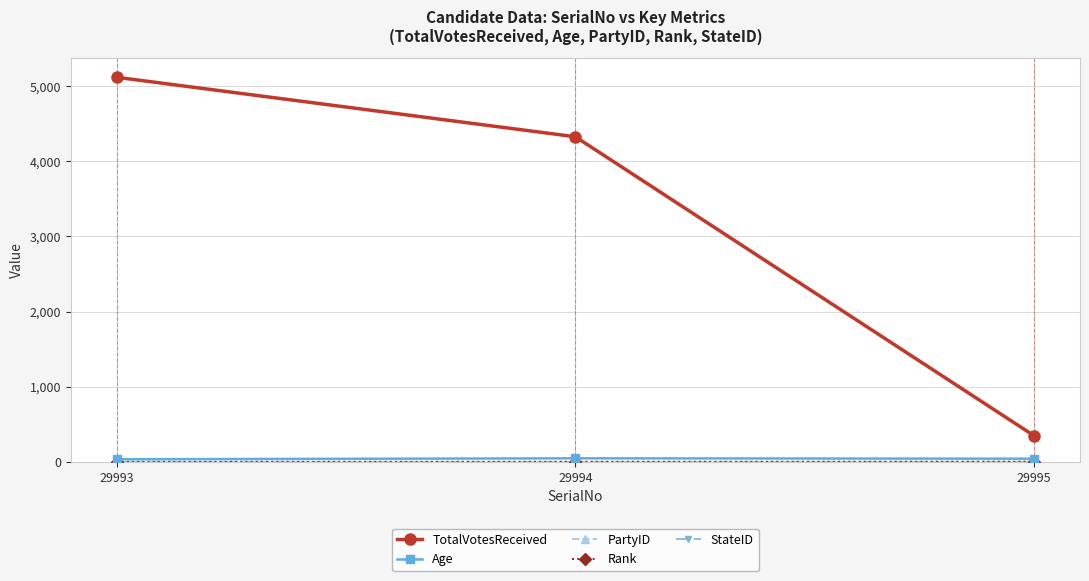

Which series changed the most between 29994 and 29995?

TotalVotesReceived